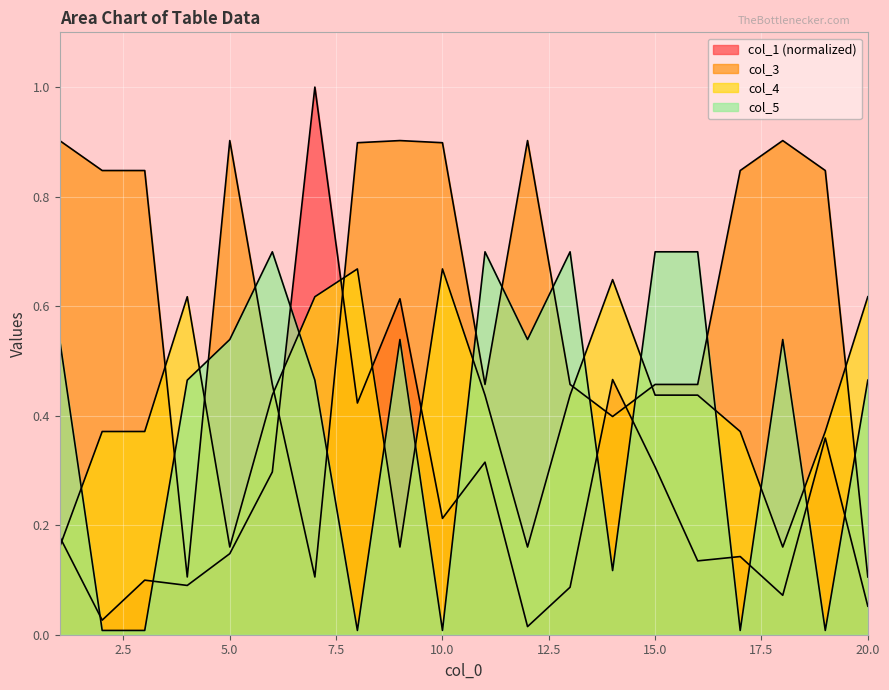

What is the difference between the col_3 values at 4 and 15?

0.4